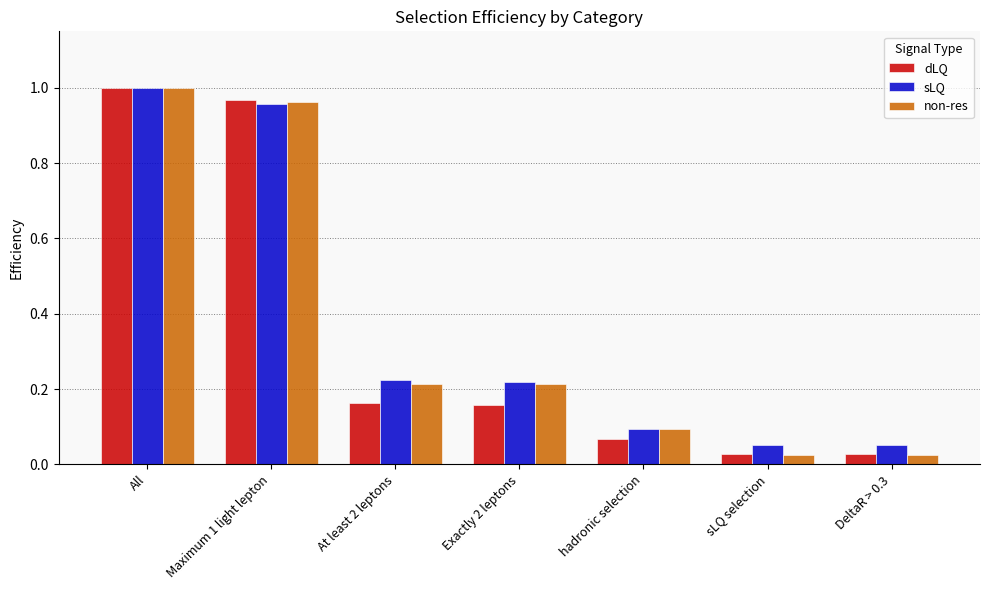

The non-res series shows 1.4 at All. True or false?

False